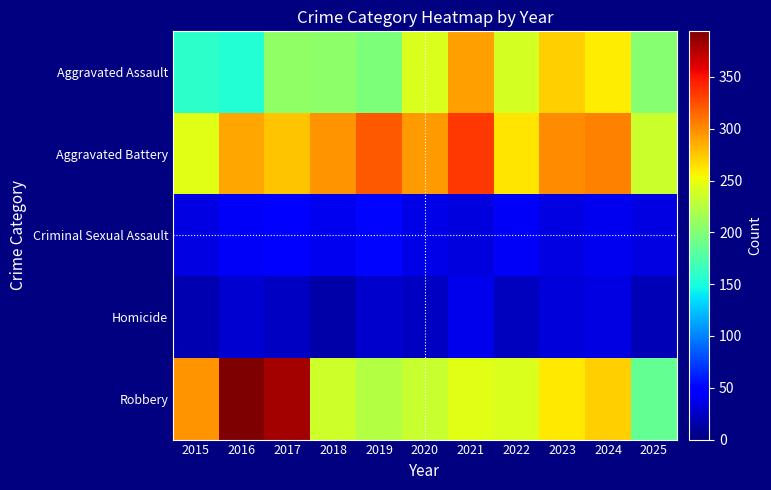

At which category is the sum across all series the highest?

2021